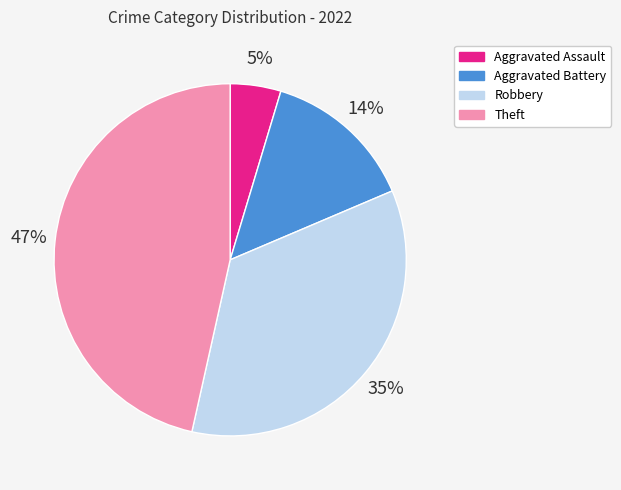

To the nearest percent, what is the difference between the Robbery and Aggravated Battery slice percentages?

21%